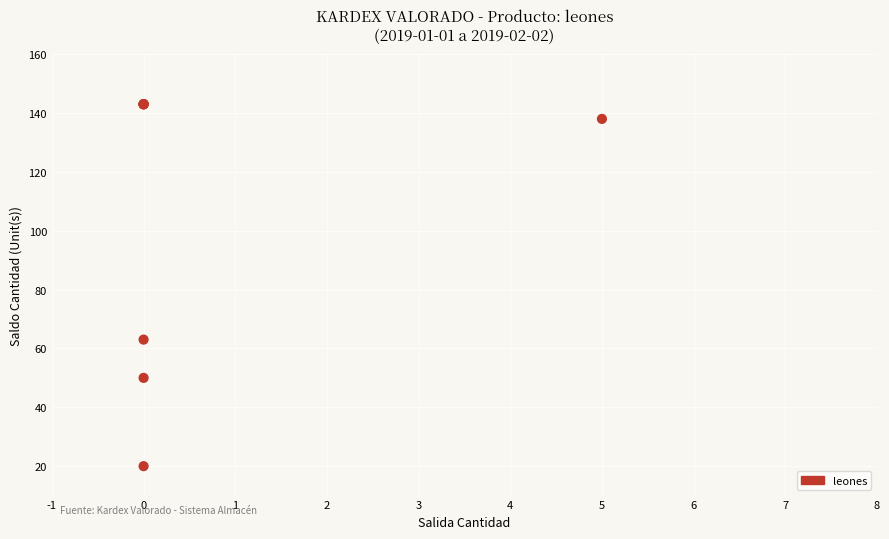

What Y value in the scatter plot is closest to 81?

63